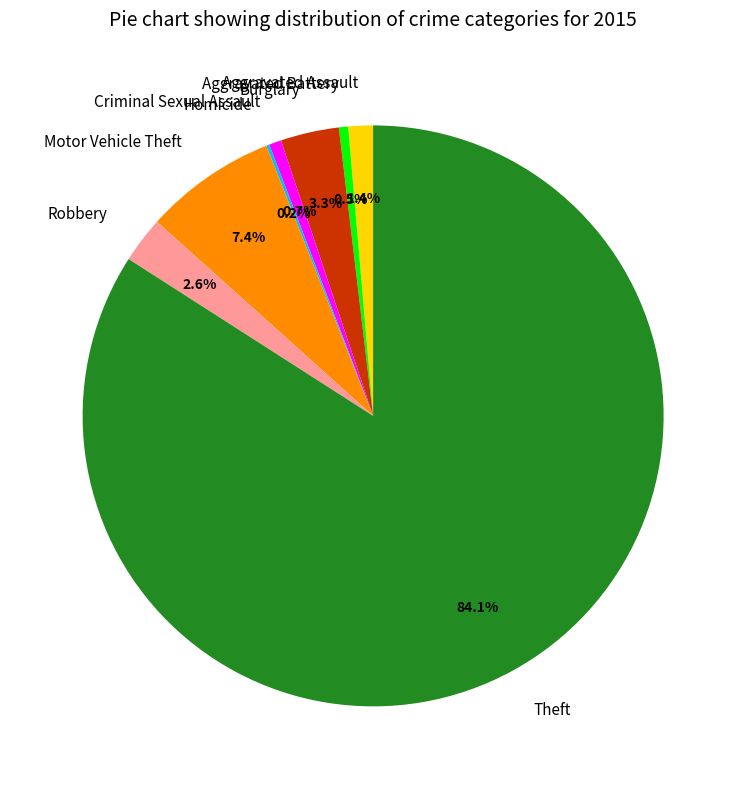

Does any single category account for the majority?

Yes